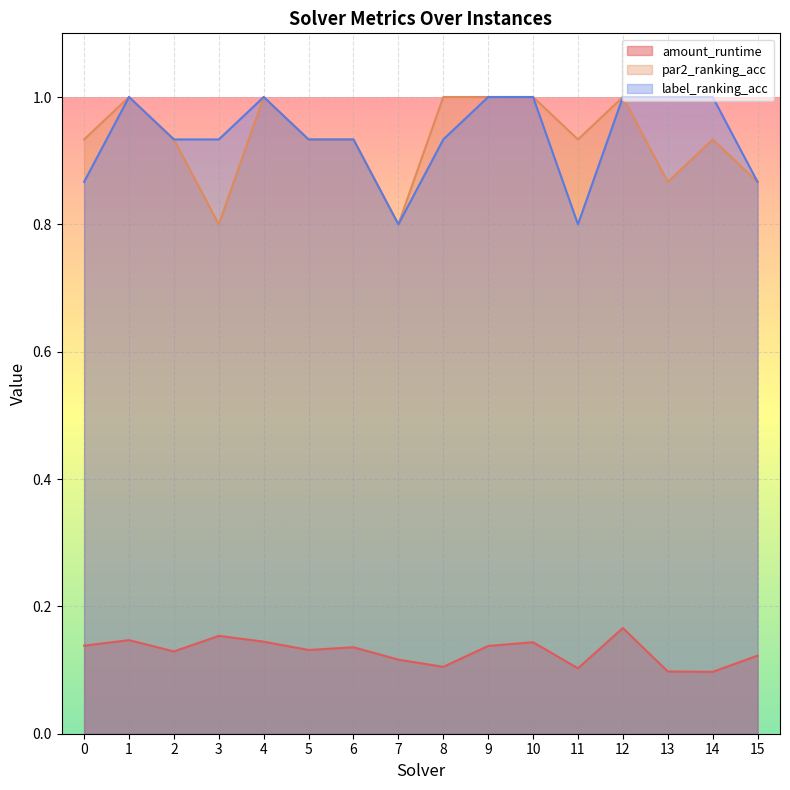

Rank the series at 2 from lowest to highest value.

amount_runtime, par2_ranking_acc, label_ranking_acc